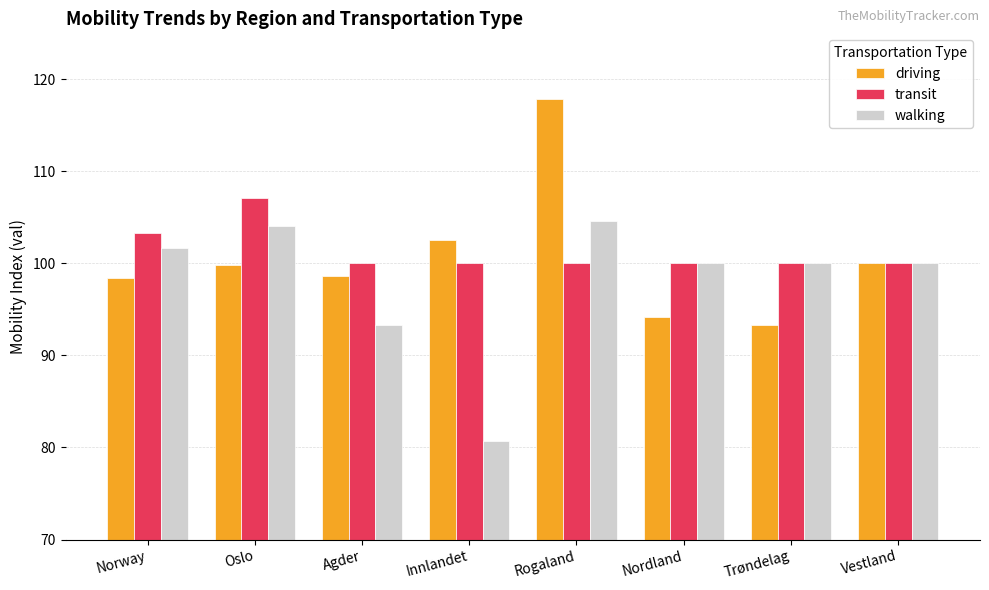

At which label does walking reach its minimum?

Innlandet